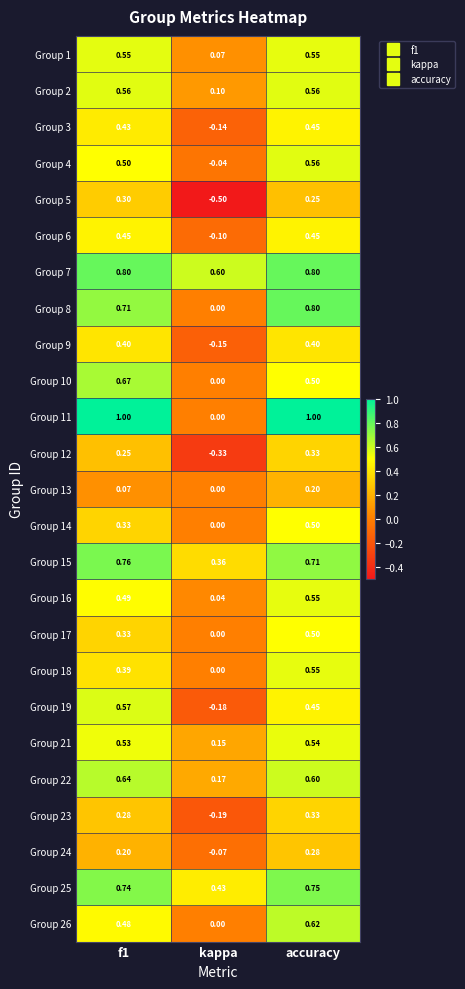

Which category has the lowest value across all series?

kappa